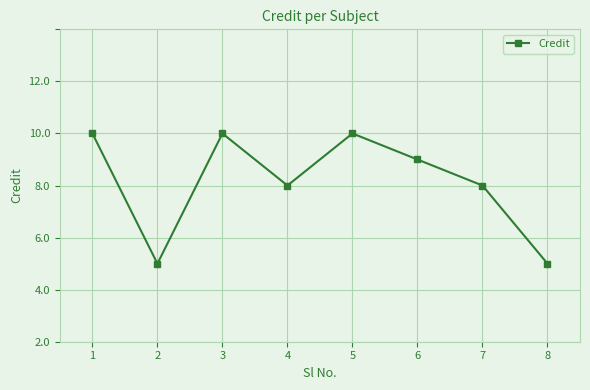

Rank the categories by value from lowest to highest.

2, 8, 4, 7, 6, 1, 3, 5